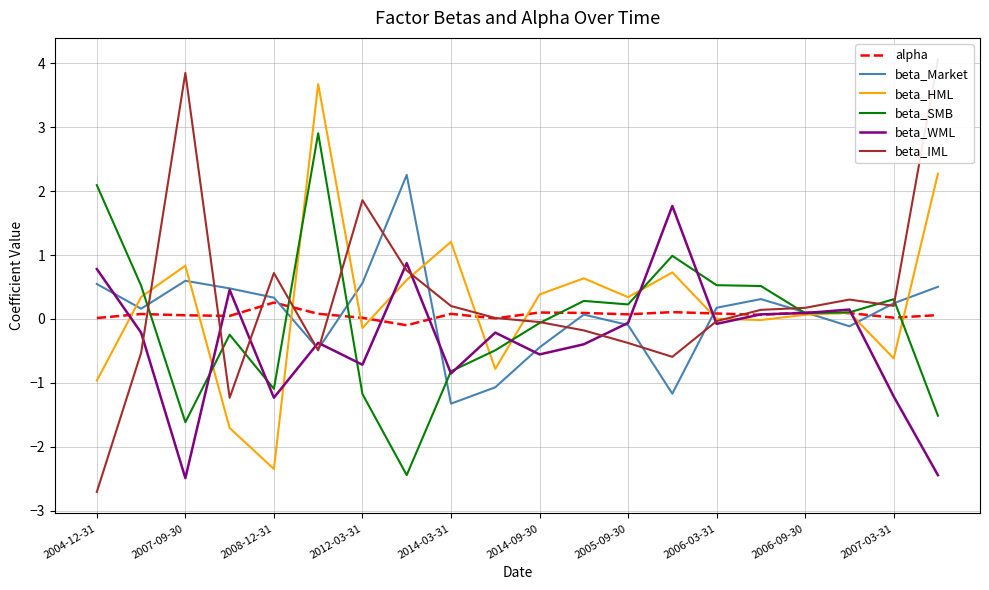

The value of beta_SMB at 2004-12-31 is 1.4. True or false?

False